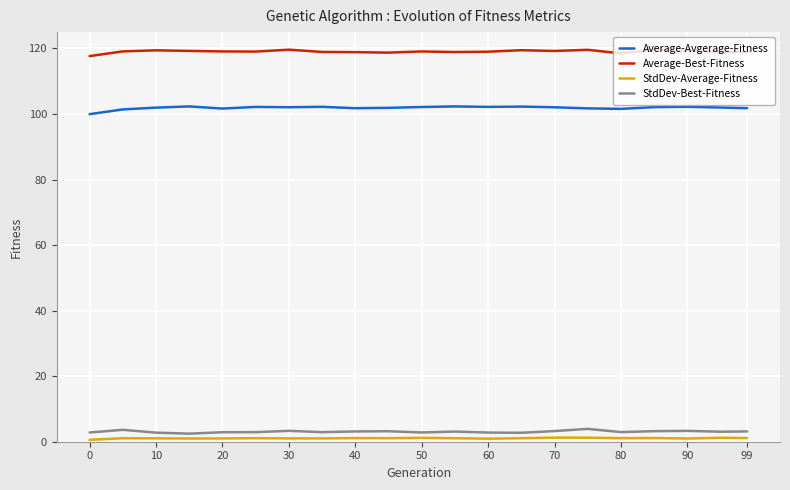

Which series has the largest total across all categories?

Average-Best-Fitness